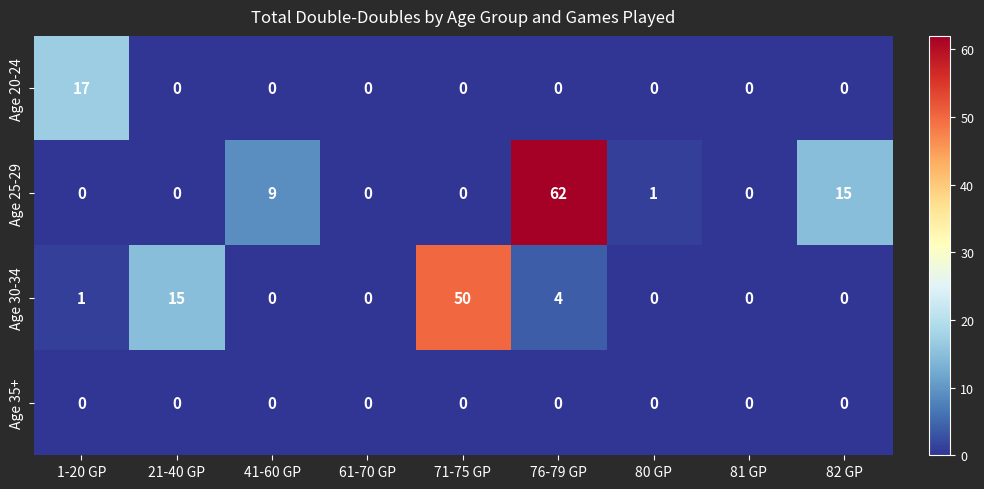

At which category is the sum across all series the highest?

76-79 GP